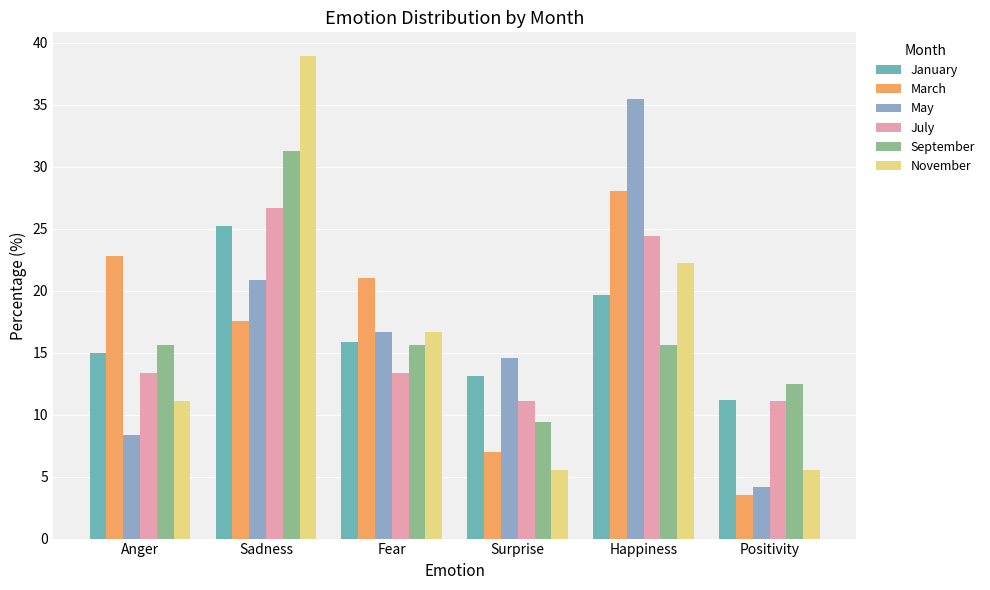

True or false: September has a value of 15.6 at Fear.

True